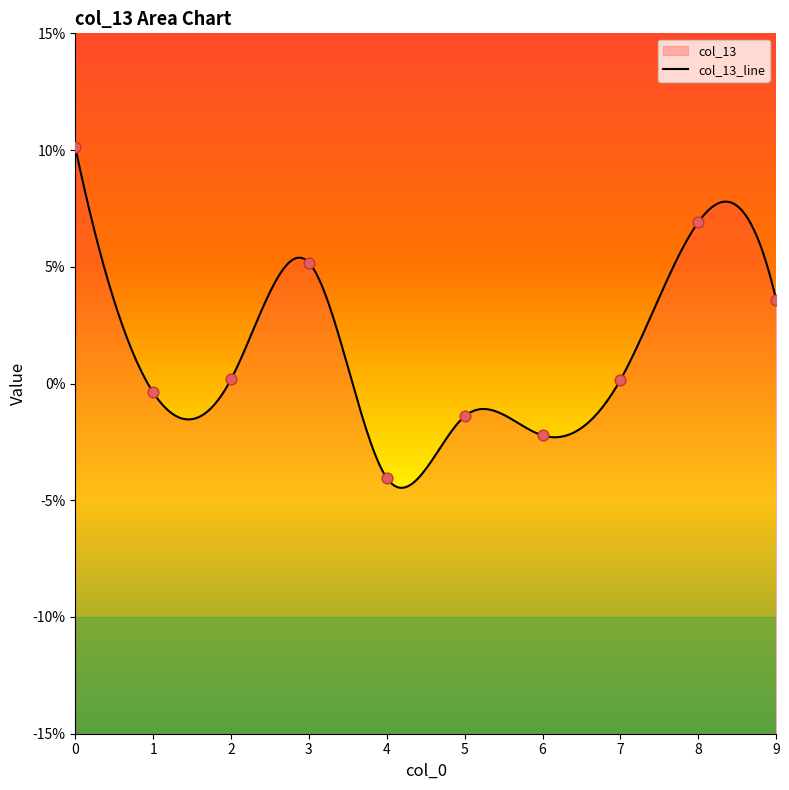

Between 2 and 9, which is larger?

9